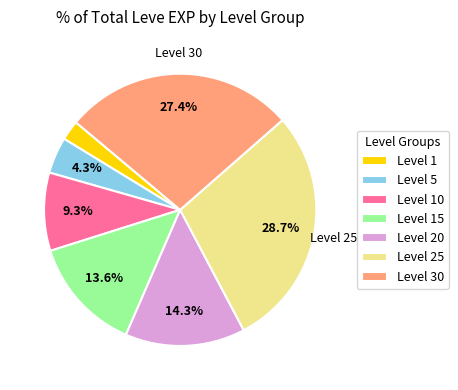

Is the sum of Level 30 and Level 20 greater than half?

No